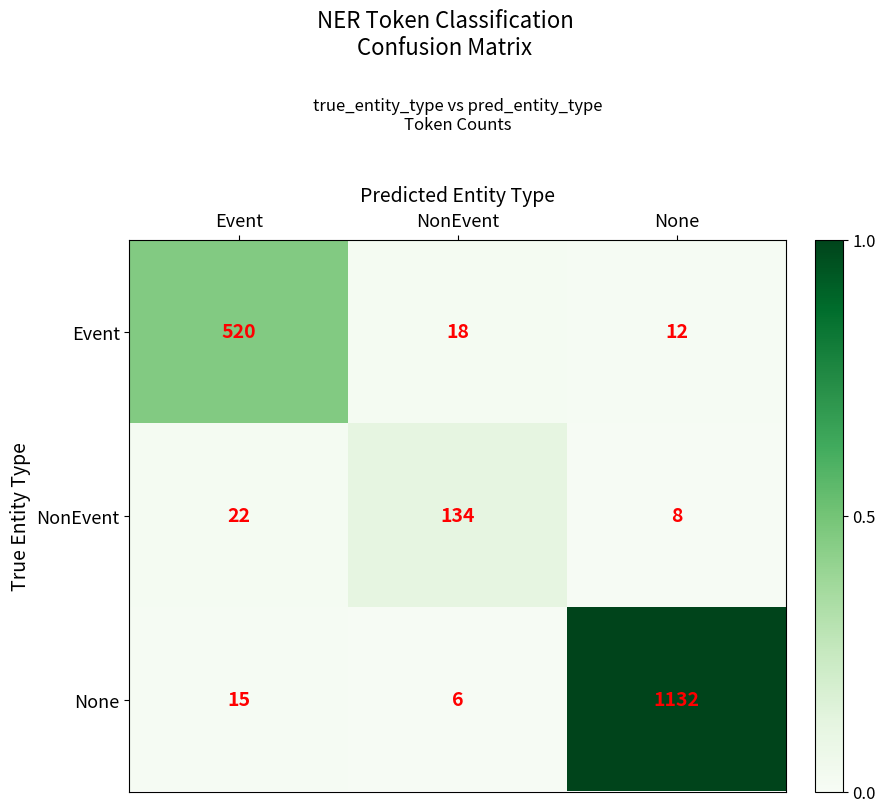

Read the NonEvent value at Event.

22